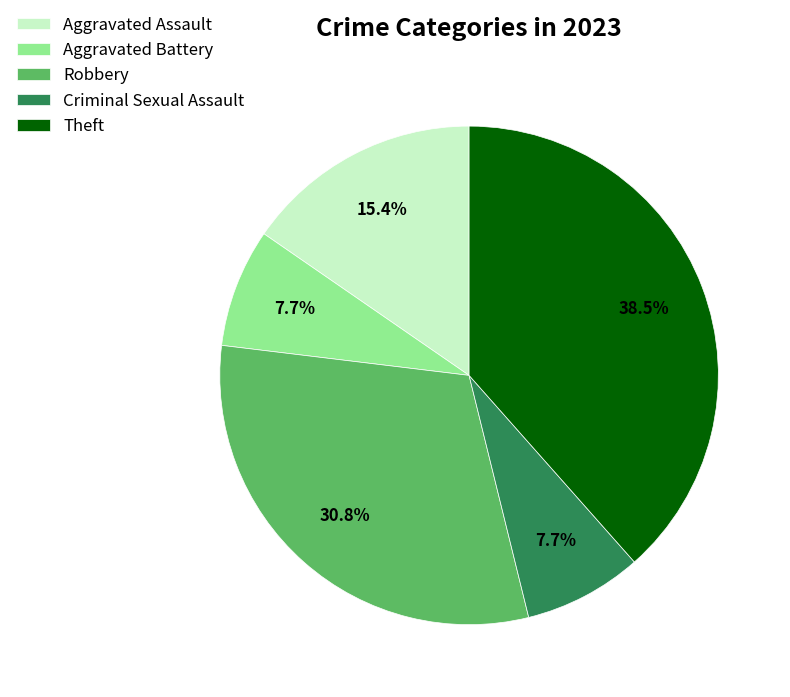

To the nearest percent, what is the combined percentage of Theft and Robbery?

69%